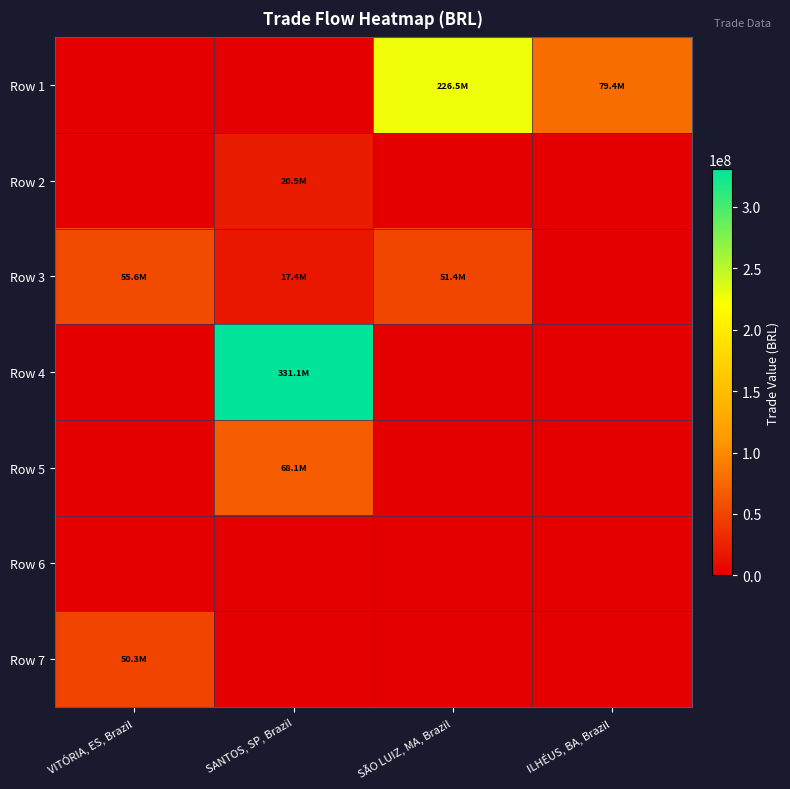

Rank the series at SÃO LUIZ, MA, Brazil from highest to lowest value.

Row 1, Row 3, Row 2, Row 4, Row 5, Row 6, Row 7